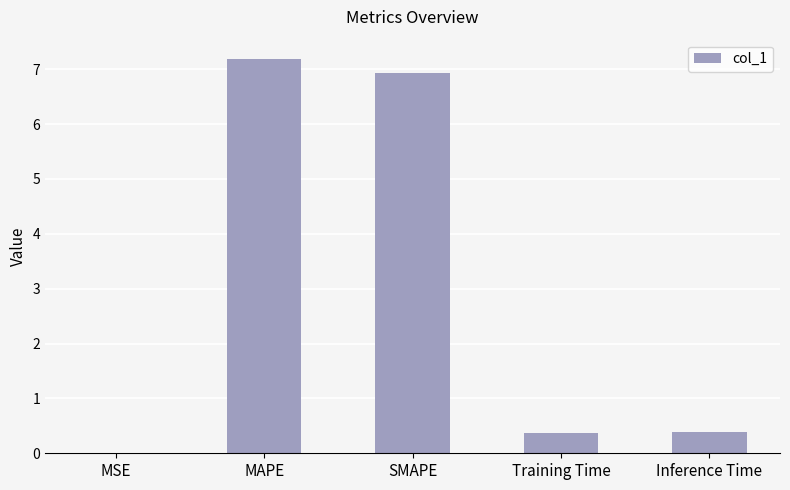

The chart shows a value of 0.4 at Training Time. True or false?

True